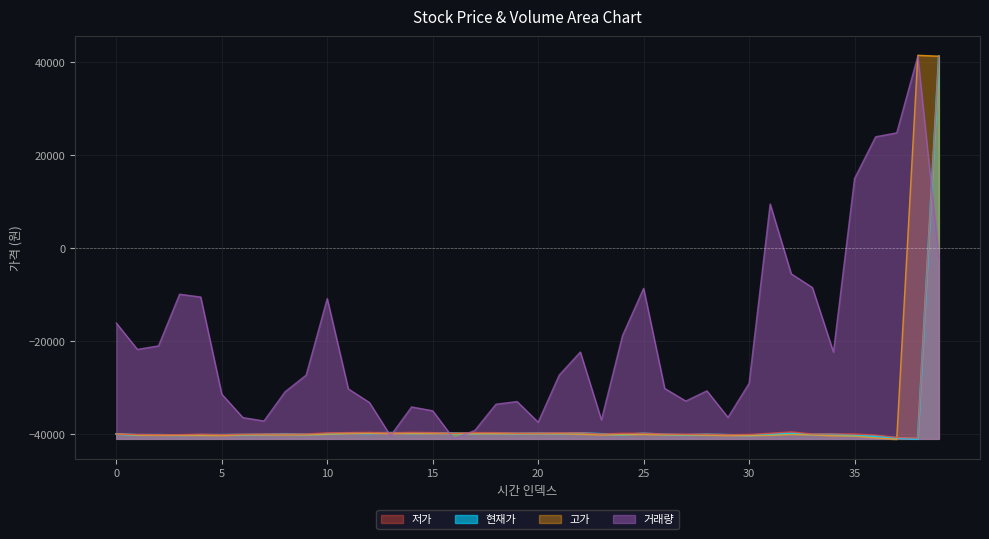

Does the chart display data point markers on the line(s)?

No